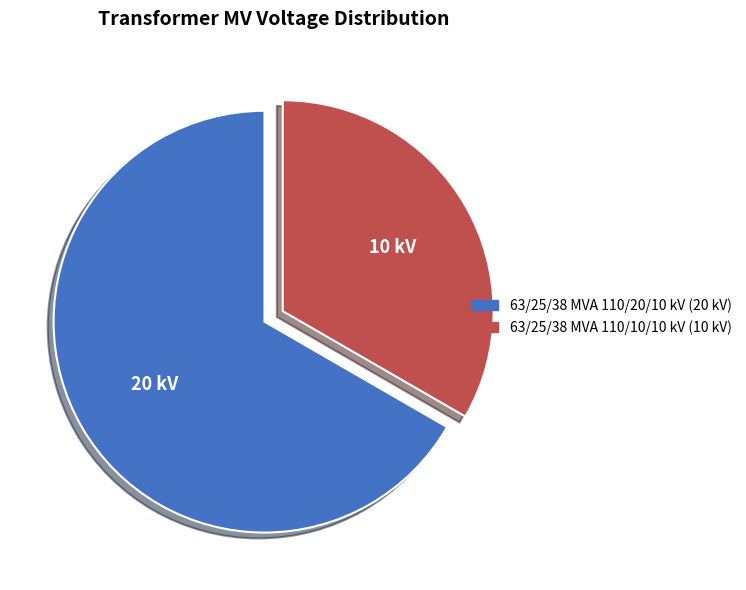

Which slice is the largest?

63/25/38 MVA 110/20/10 kV